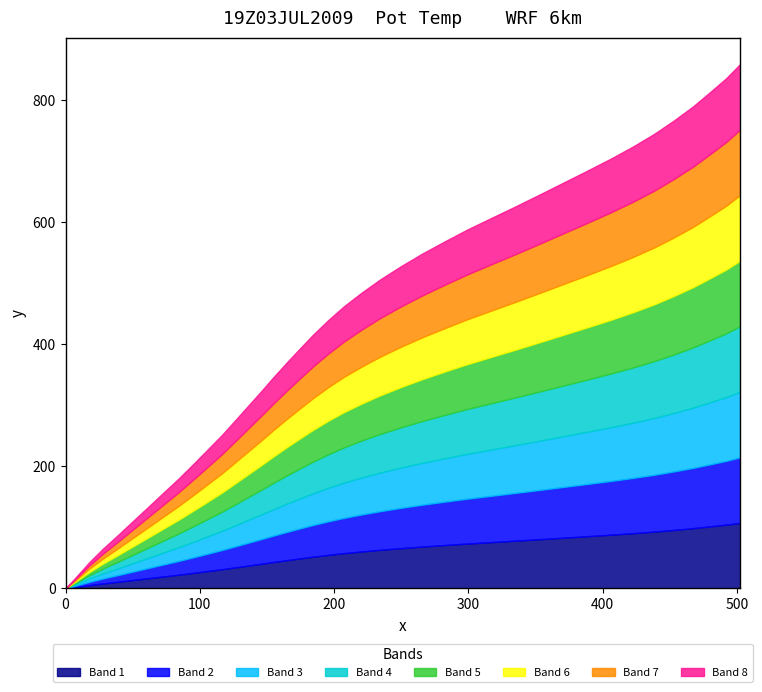

Does the chart display data point markers on the line(s)?

No